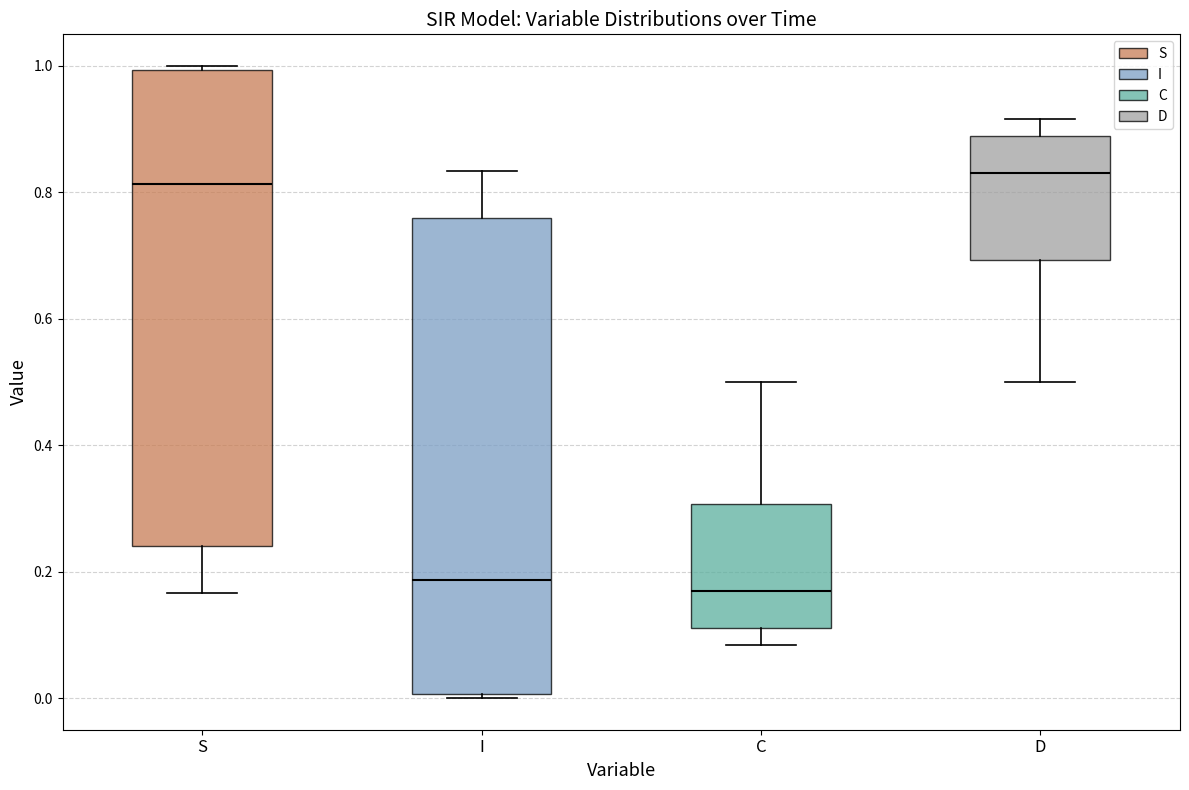

Where is the upper edge of the box for S on the y-axis? The values are not printed on the chart, so give them approximately, as read against the axis.

1.00